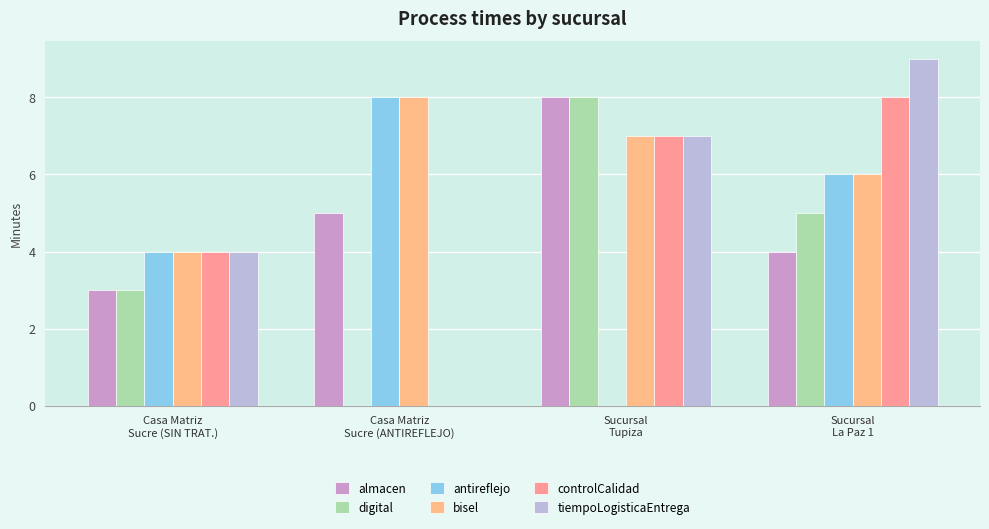

At which label does almacen first exceed 5?

Sucursal
Tupiza